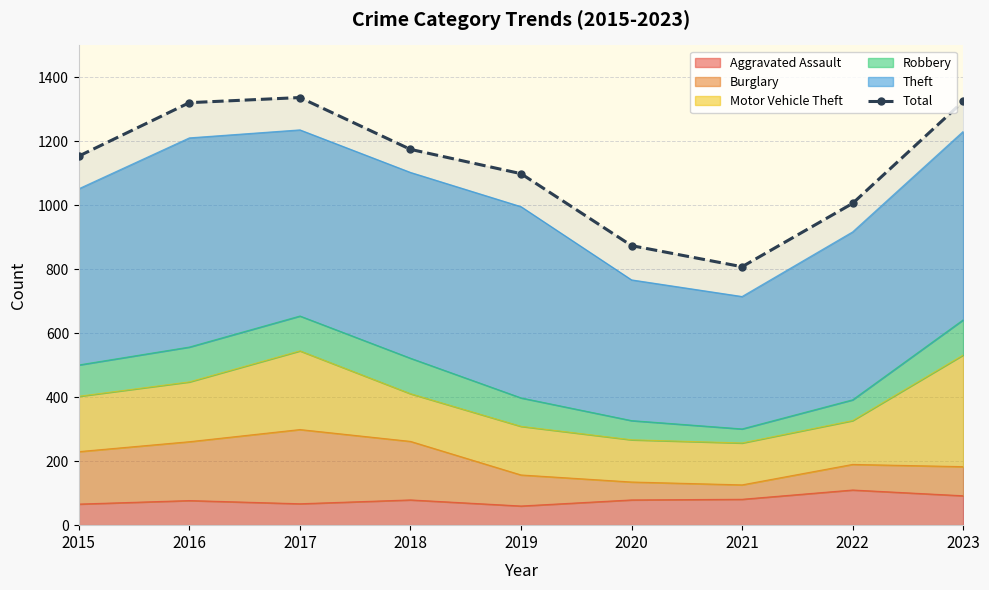

What is the sum of all values?

10099